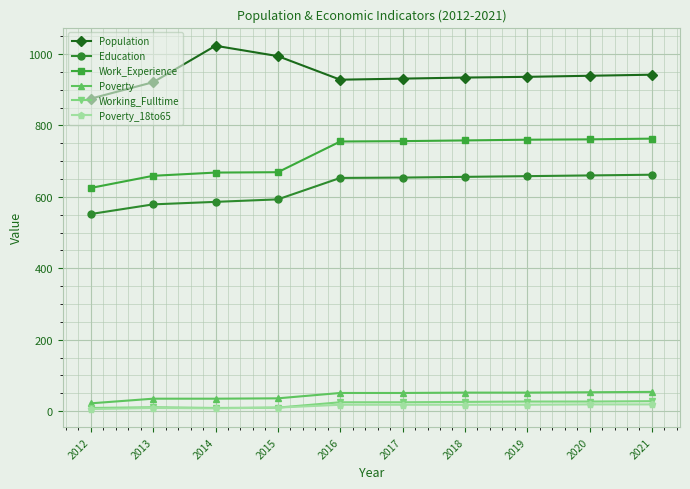

What is the sum of the Education values at 2018 and 2020?

1316